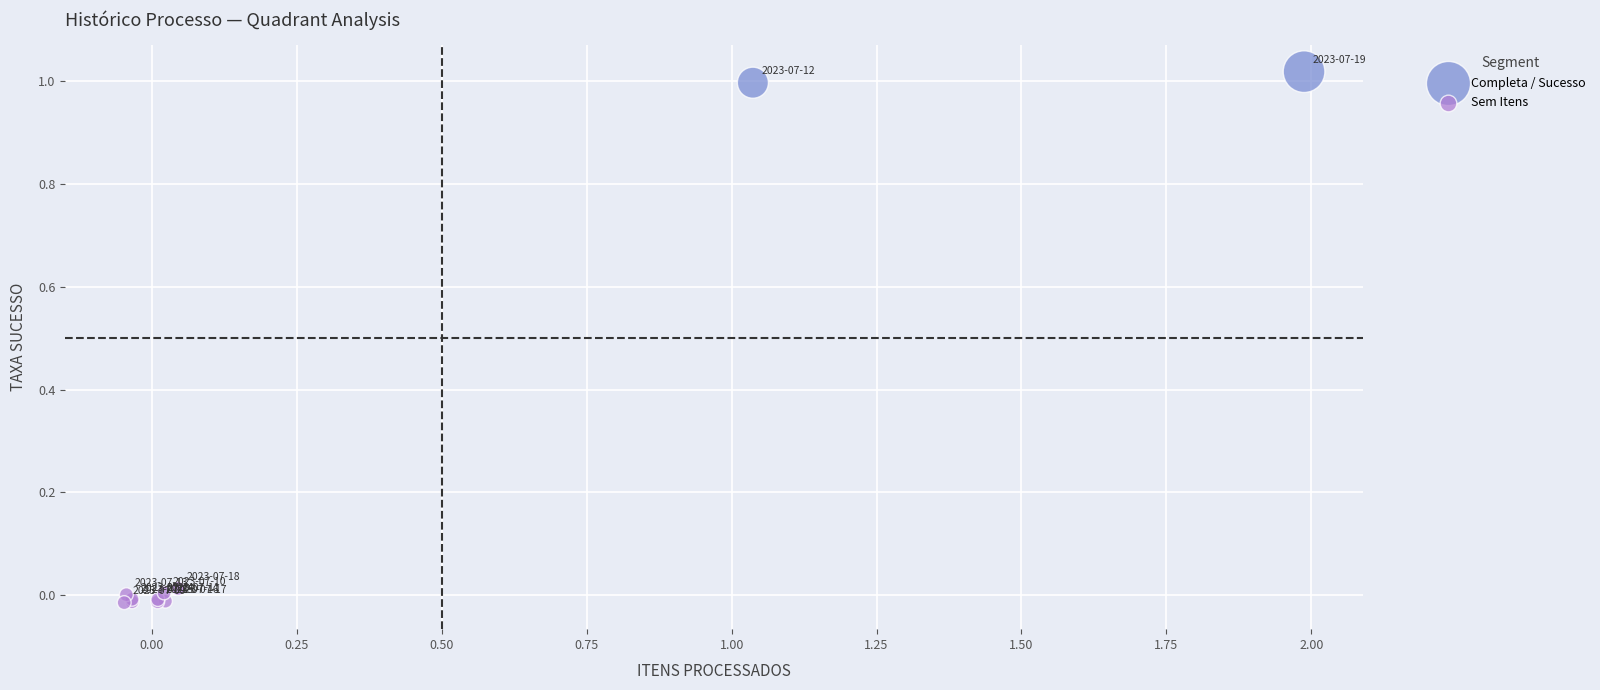

What are all the series names shown in the legend?

Completa / Sucesso, Sem Itens